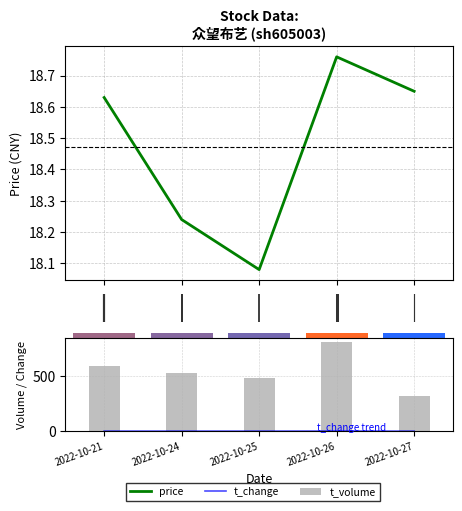

What is the sum of all price values?

92.4